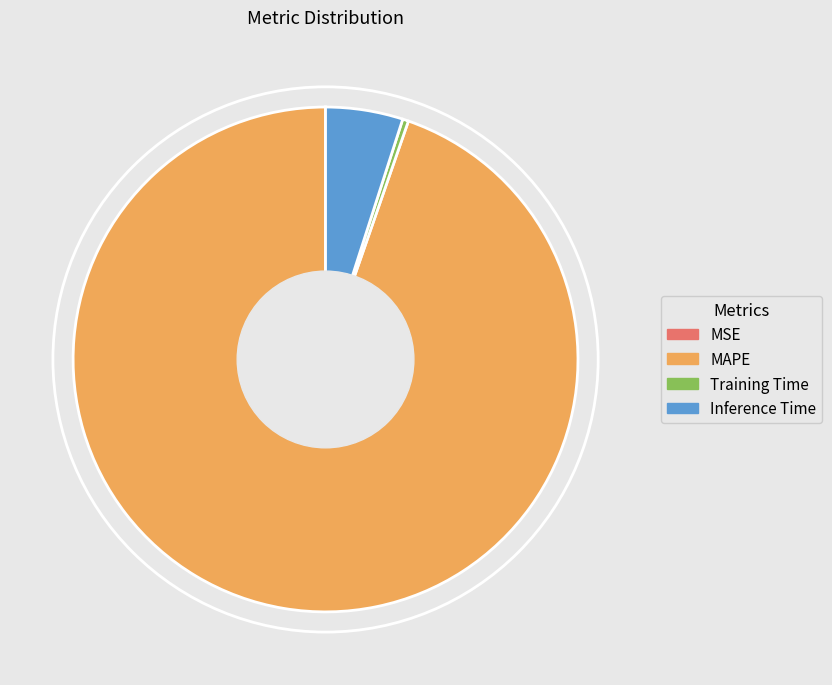

What is the largest slice in the pie chart?

MAPE